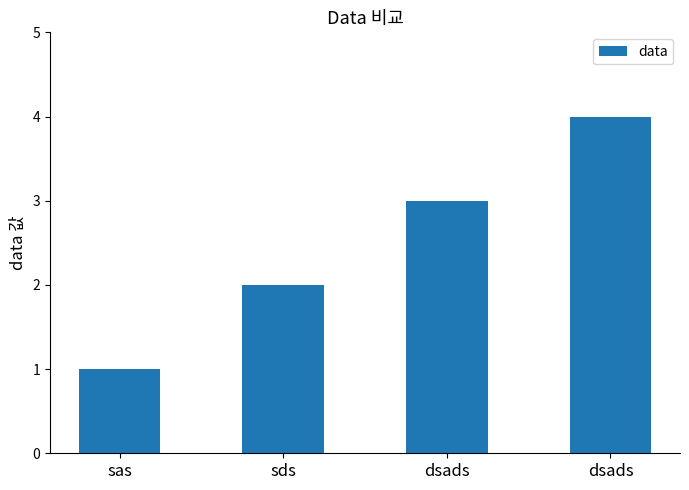

How many bars are there in total?

4